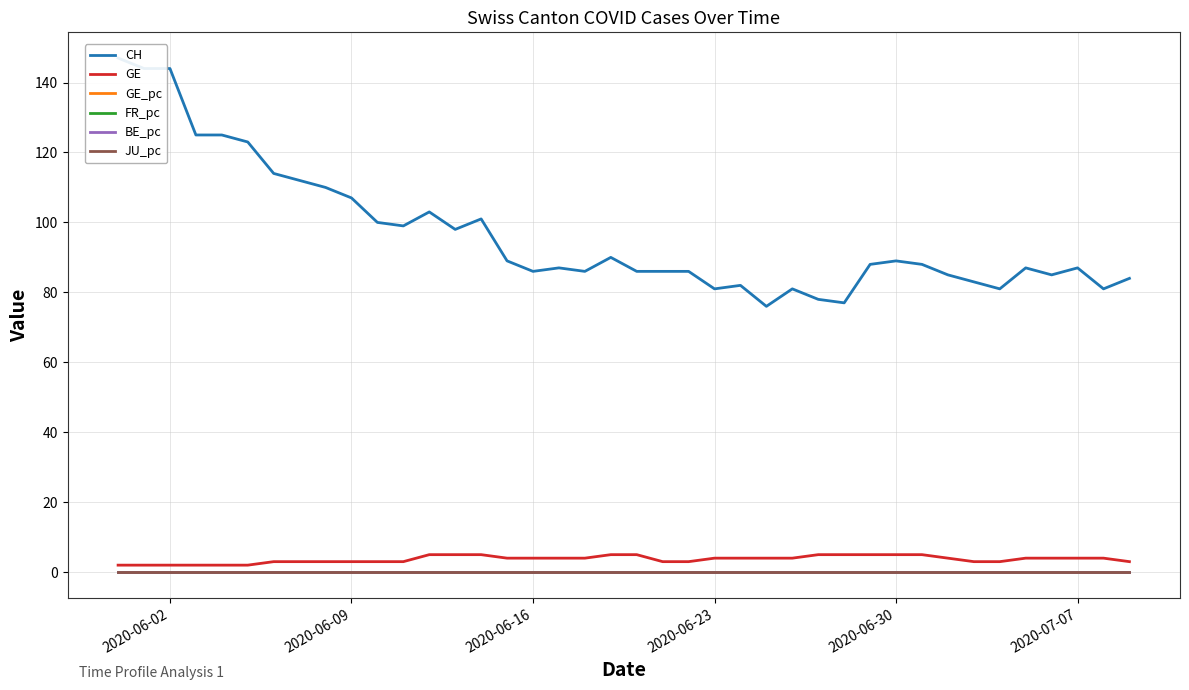

How many times do GE_pc and FR_pc cross each other?

4